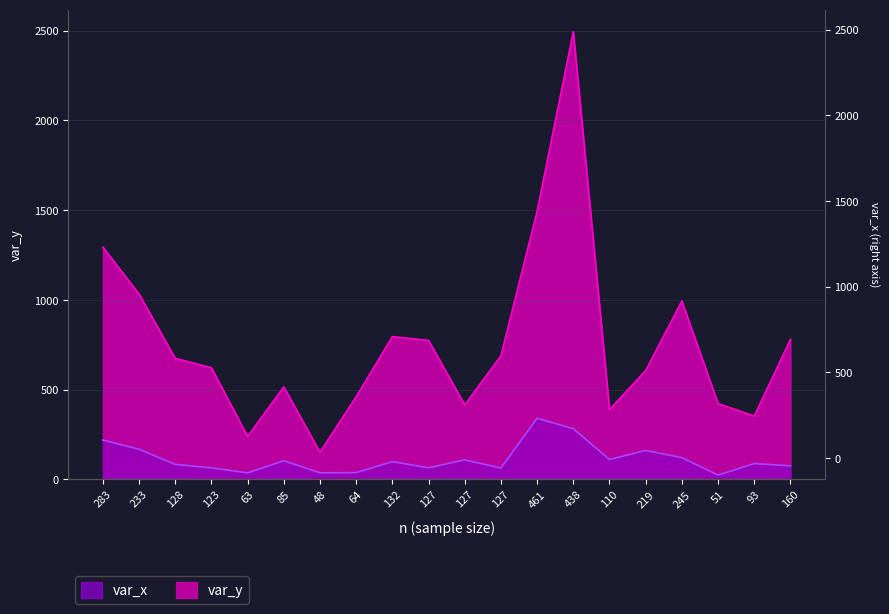

The value of var_x at 64 is 37.4. True or false?

True